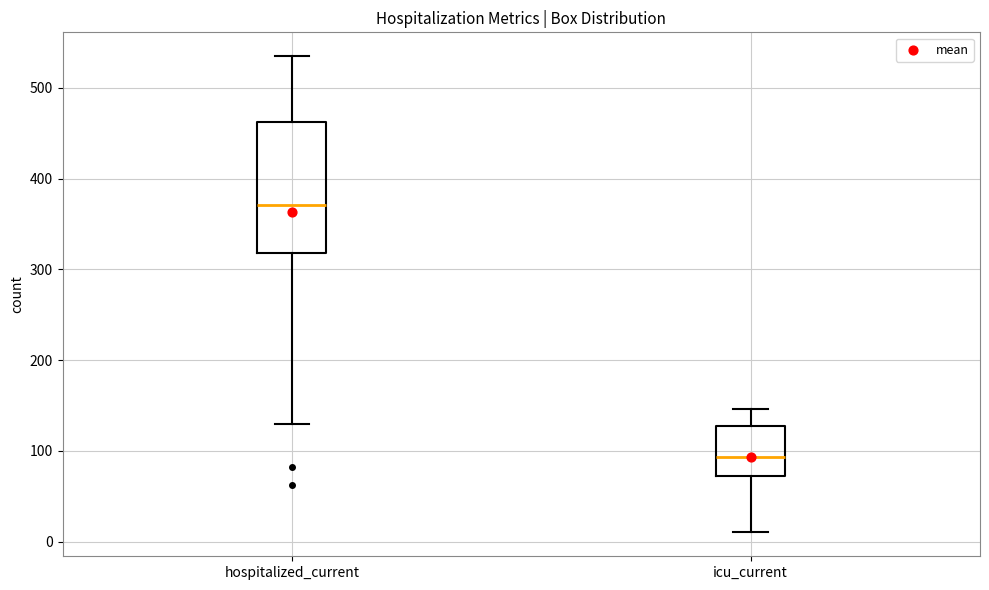

Where is the lower edge of the box for hospitalized_current on the y-axis? The values are not printed on the chart, so give them approximately, as read against the axis.

320